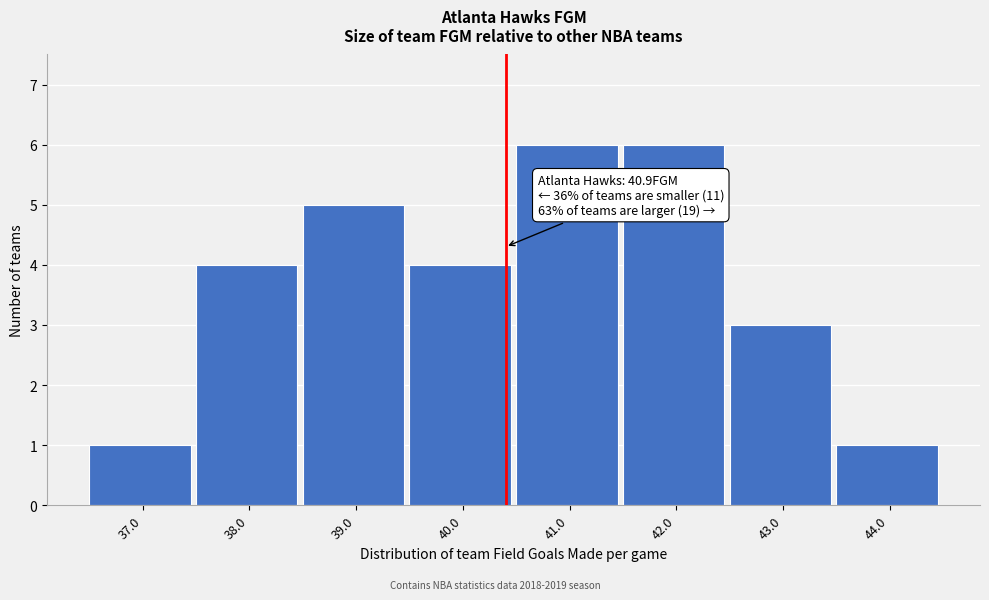

Reading left to right, what are all the values shown in this chart?

1	4	5	4	6	6	3	1